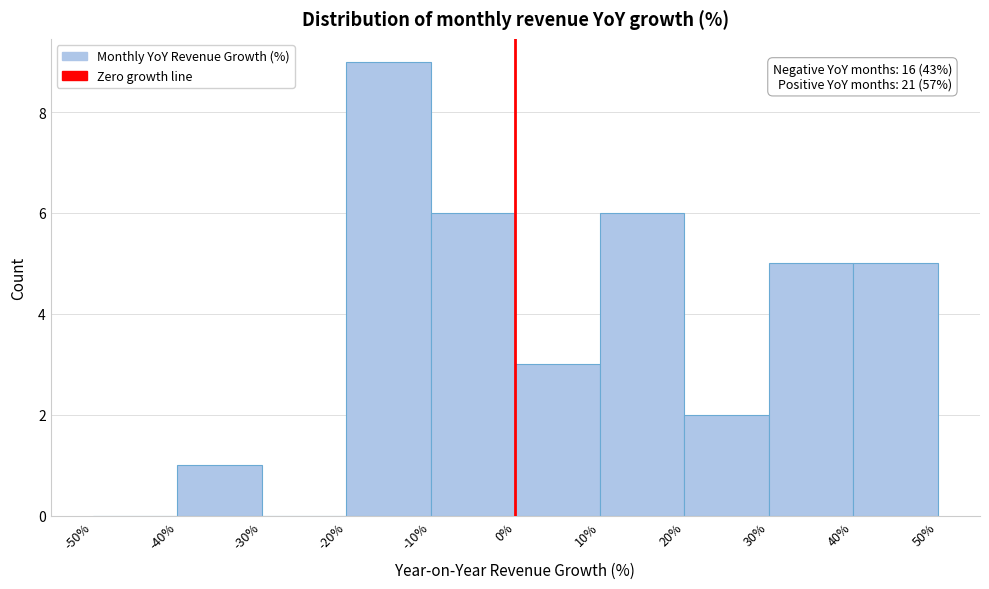

Which range on the x-axis has the tallest bar?

-20% to -10%